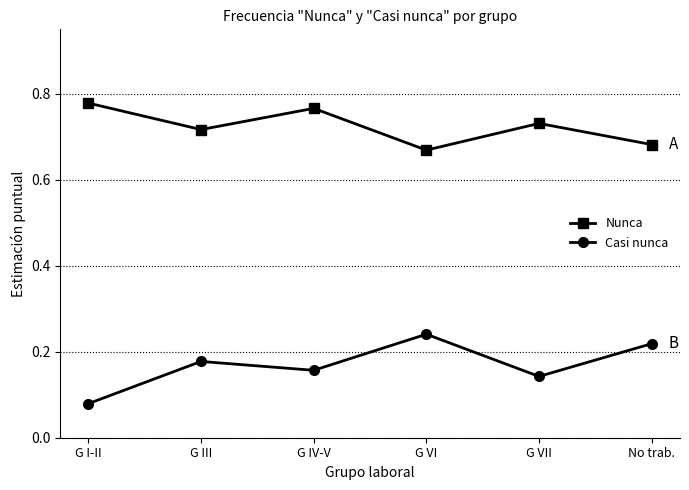

Which series has the largest total across all categories?

Nunca